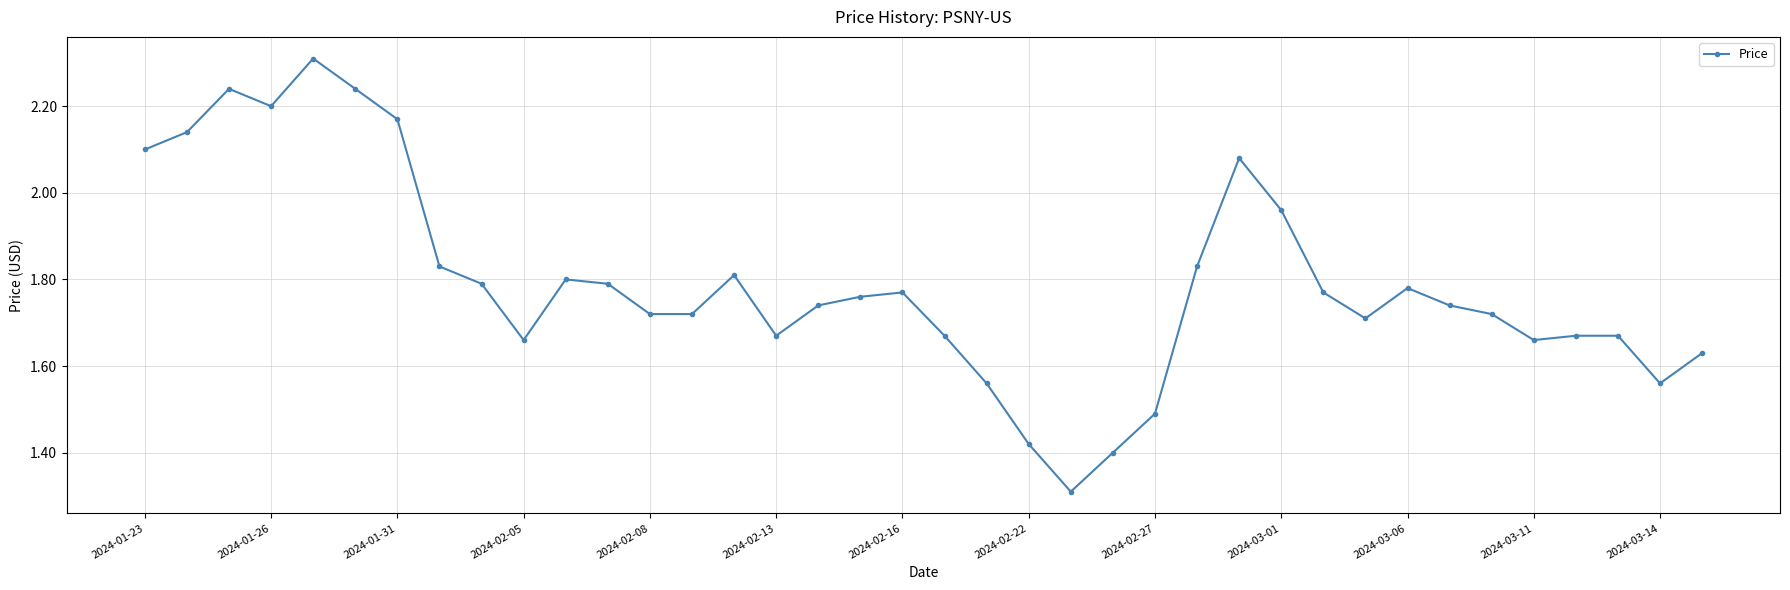

What is the difference between the maximum and minimum values?

1.0